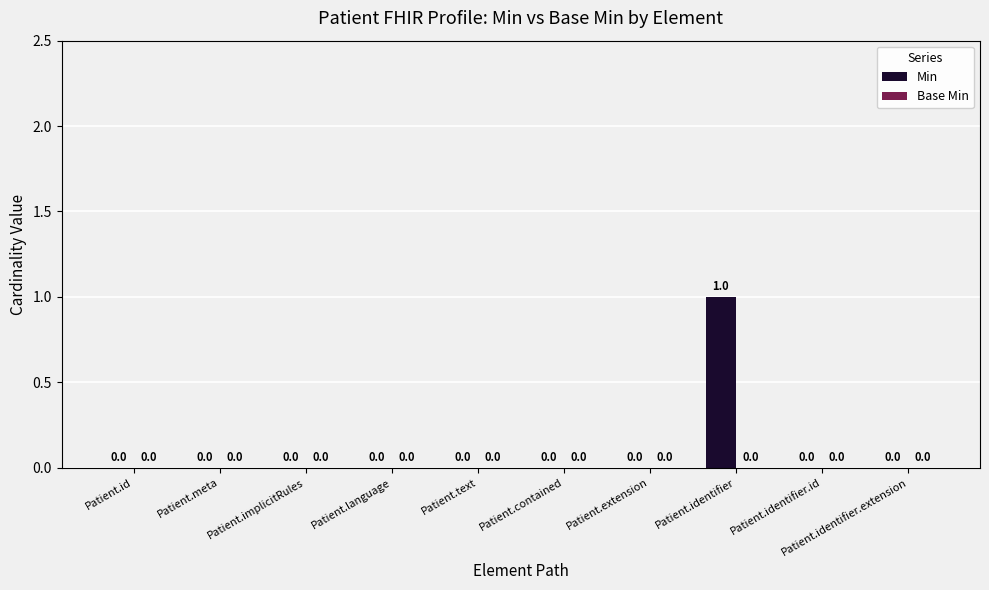

Which label corresponds to the largest value in the chart?

Patient.identifier